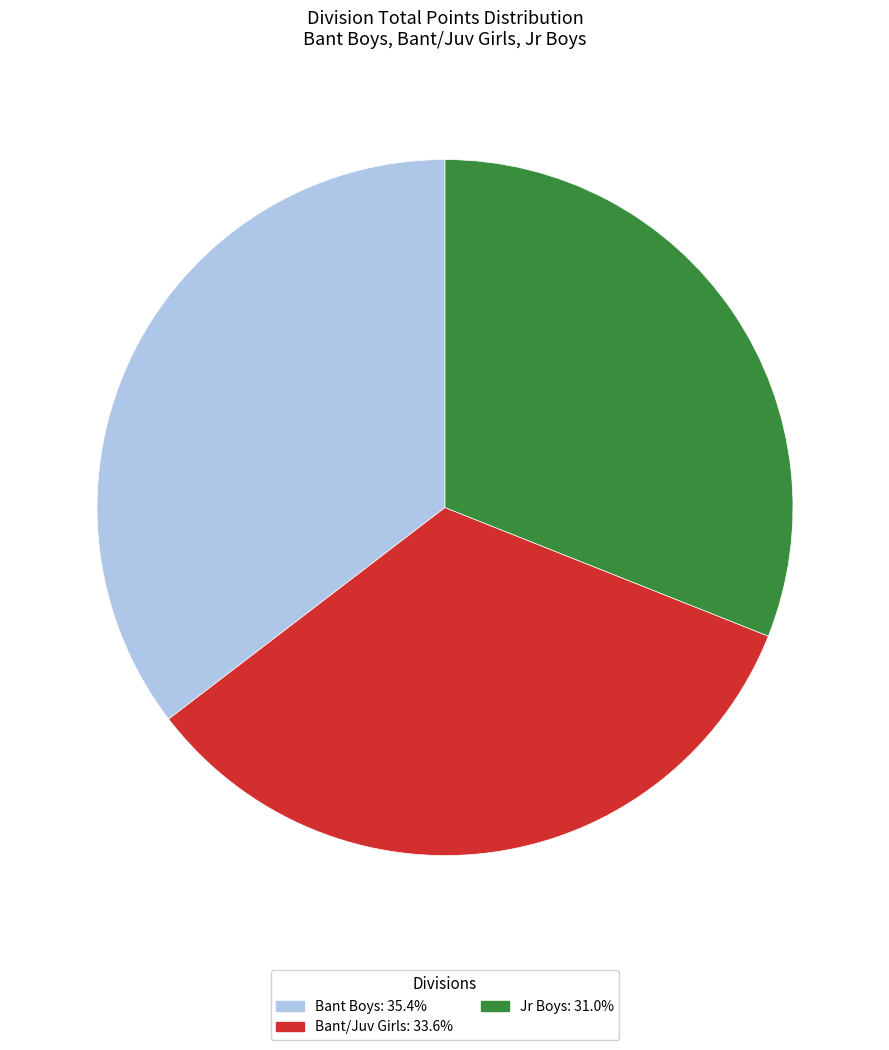

Approximately how many times larger is the value at Bant Boys: 35.4% compared to Bant/Juv Girls: 33.6%?

1.1